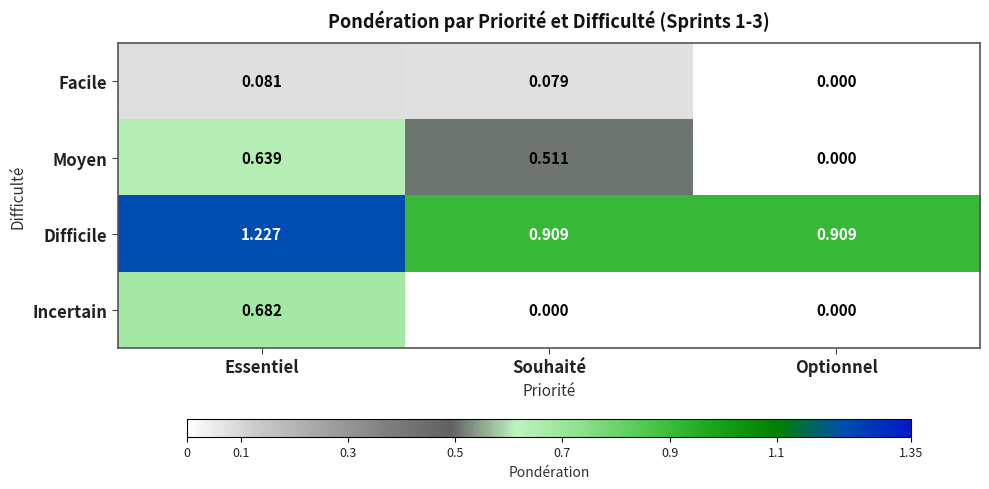

At which category is the sum across all series the highest?

Essentiel